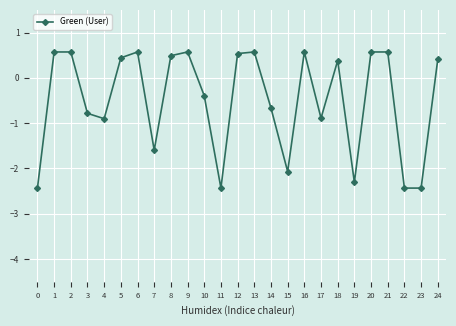

What is the sum of the values at 9 and 18?

1.0